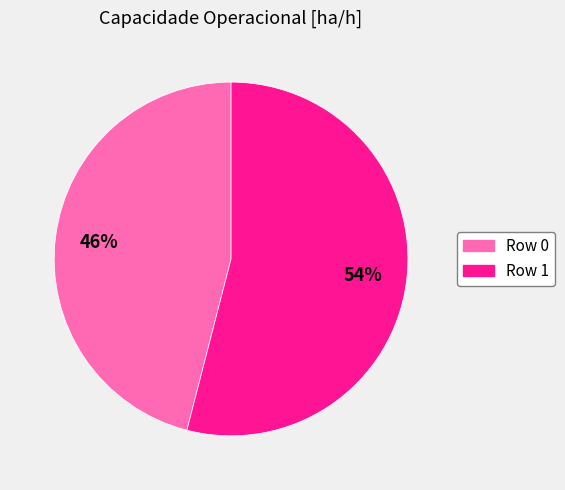

To the nearest percent, what percentage of the pie is Row 0?

46%